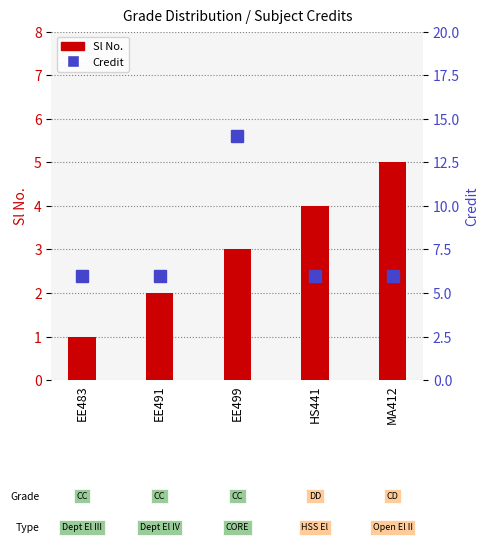

What is the label of the 1st bar from the left?

EE483